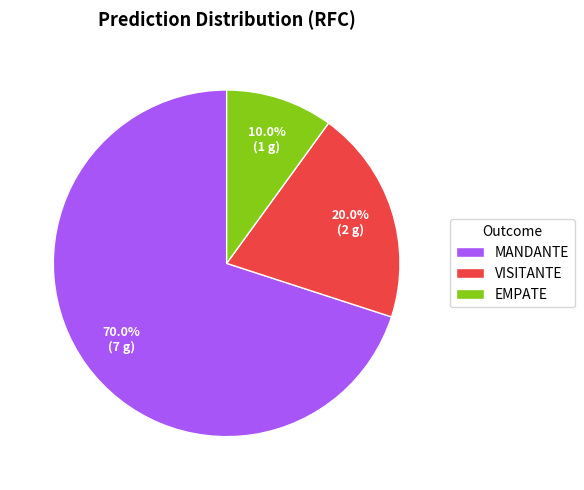

What is the ratio of the value at VISITANTE to the value at MANDANTE?

0.3